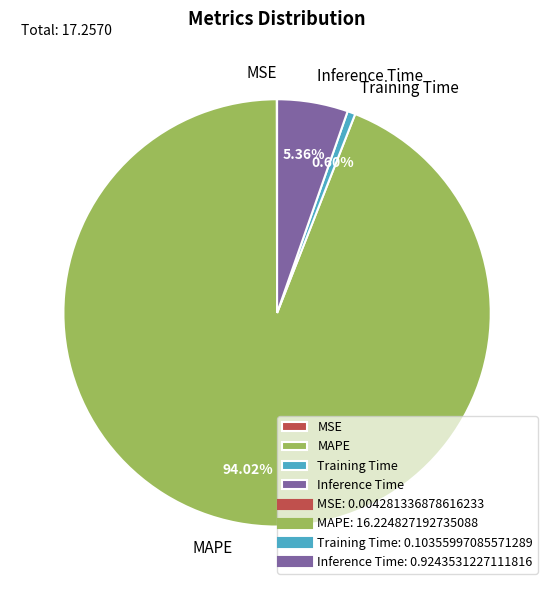

Which has a higher value, MAPE or Inference Time?

MAPE